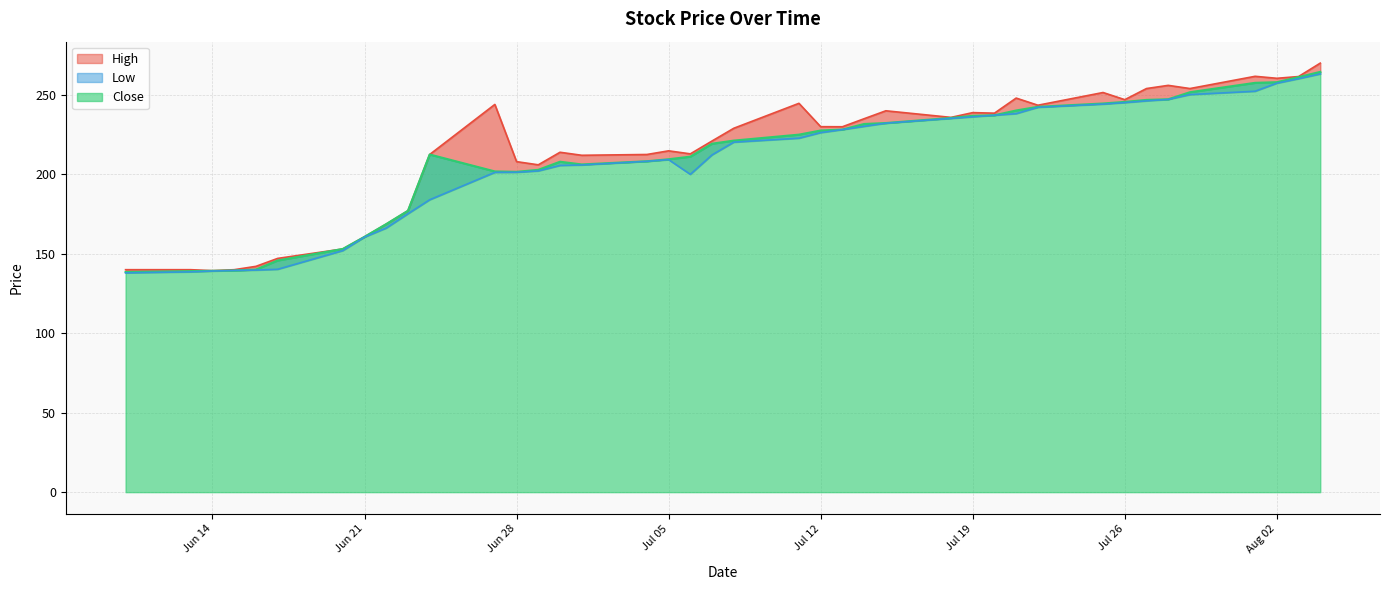

Does the chart display data point markers on the line(s)?

No